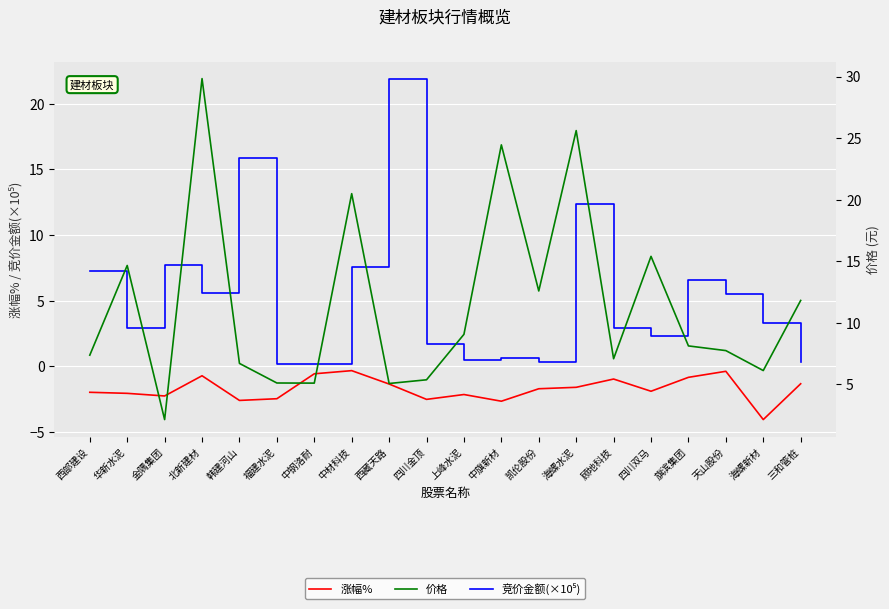

At which label does 价格 first exceed 8?

华新水泥